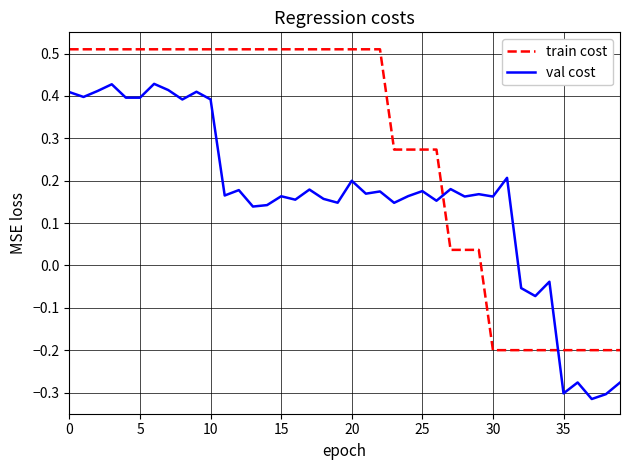

Which series ends up on top after the final intersection of train cost and val cost?

train cost